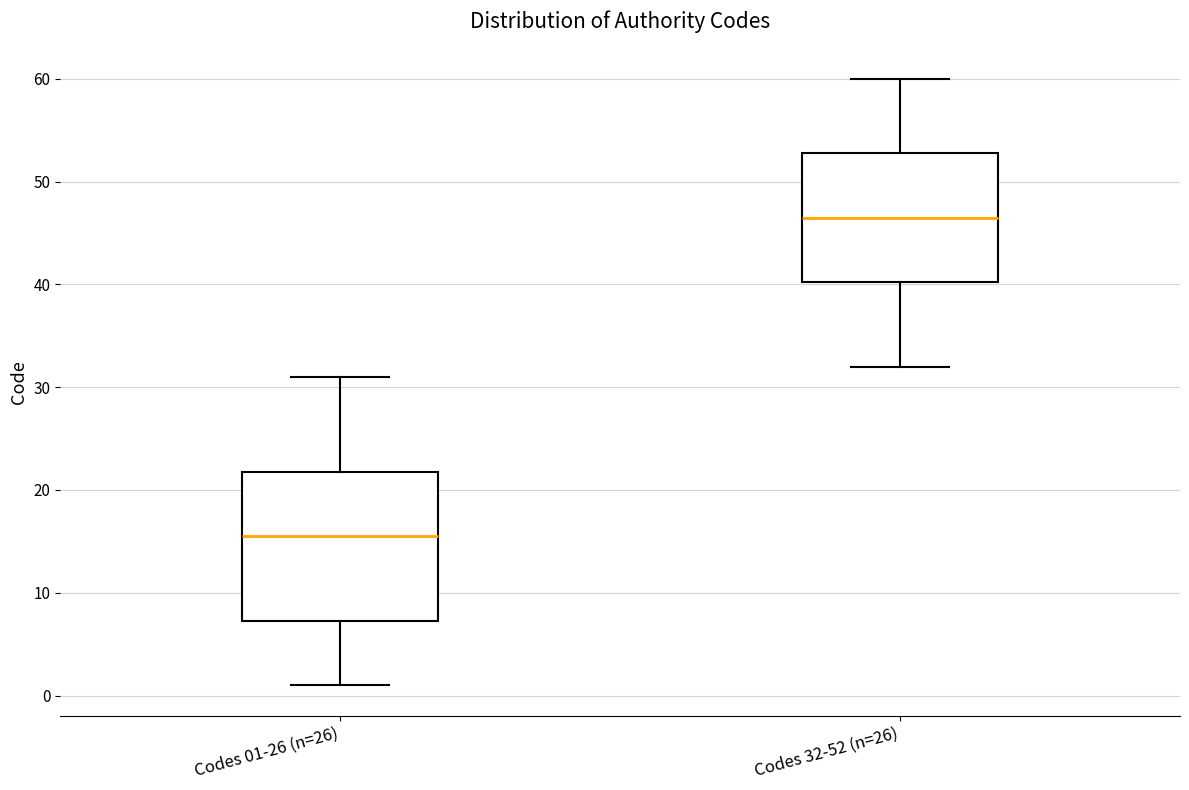

Comparing the boxes themselves (not the whiskers), which one is the tallest?

Codes 01-26 (n=26)